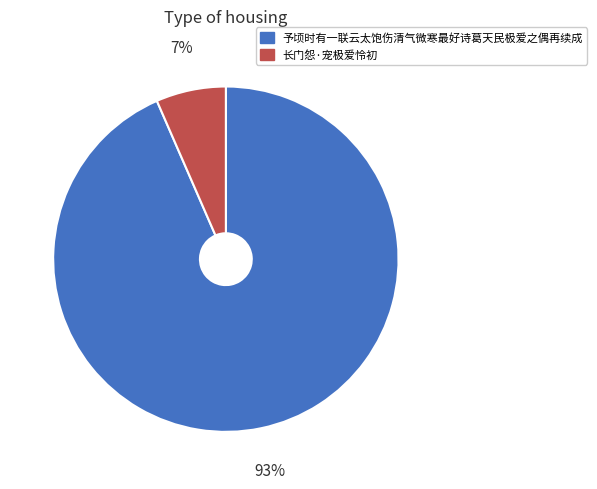

To the nearest percent, what is the combined percentage of 予顷时有一联云太饱伤清气微寒最好诗葛天民极爱之偶再续成 and 长门怨·宠极爱怜初?

100%